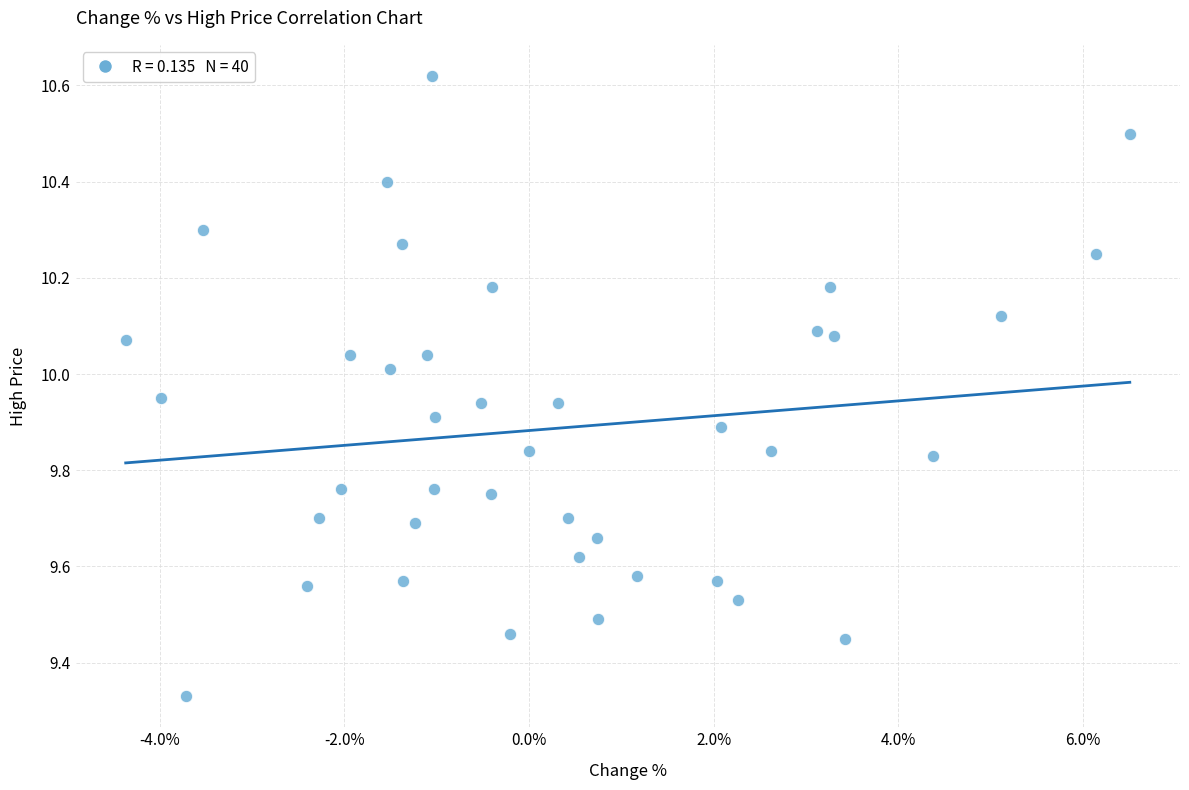

What is the range of Y values (max minus min)?

1.3